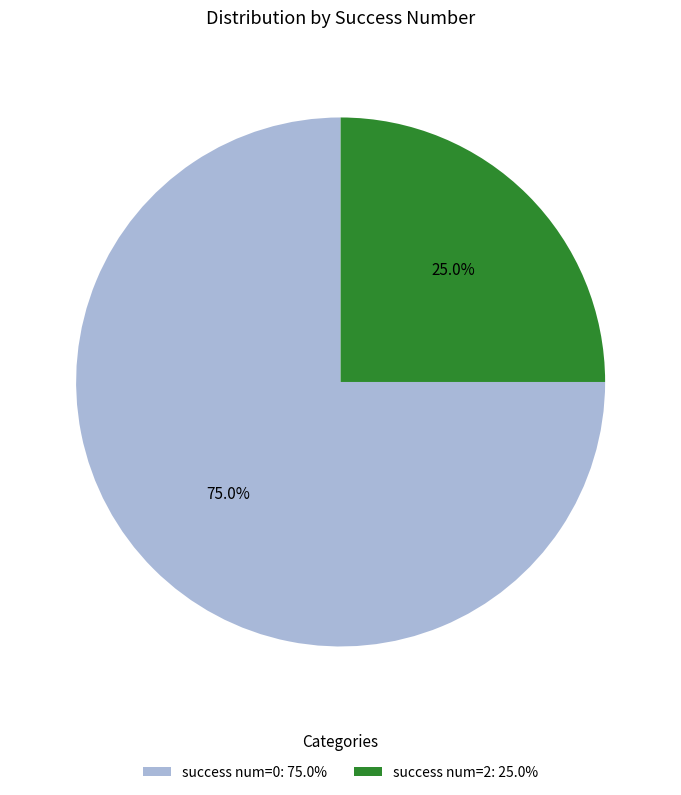

Which has a higher value, success num=0: 75.0% or success num=2: 25.0%?

success num=0: 75.0%